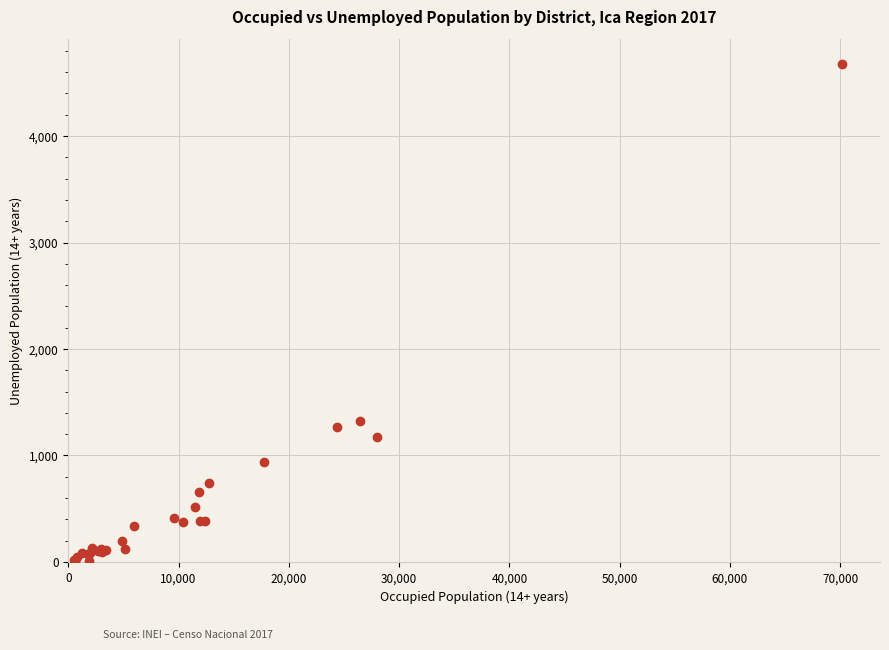

What Y value in the scatter plot is closest to 2341?

1320